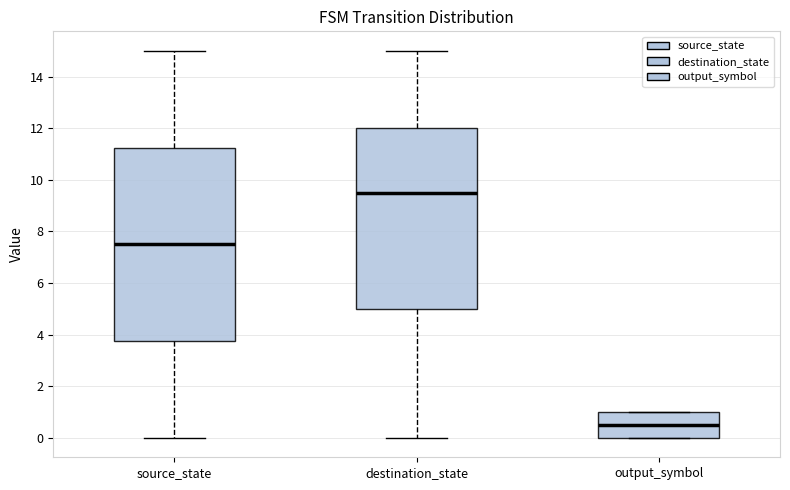

Where is the lower edge of the box for destination_state on the y-axis? The values are not printed on the chart, so give them approximately, as read against the axis.

5.0